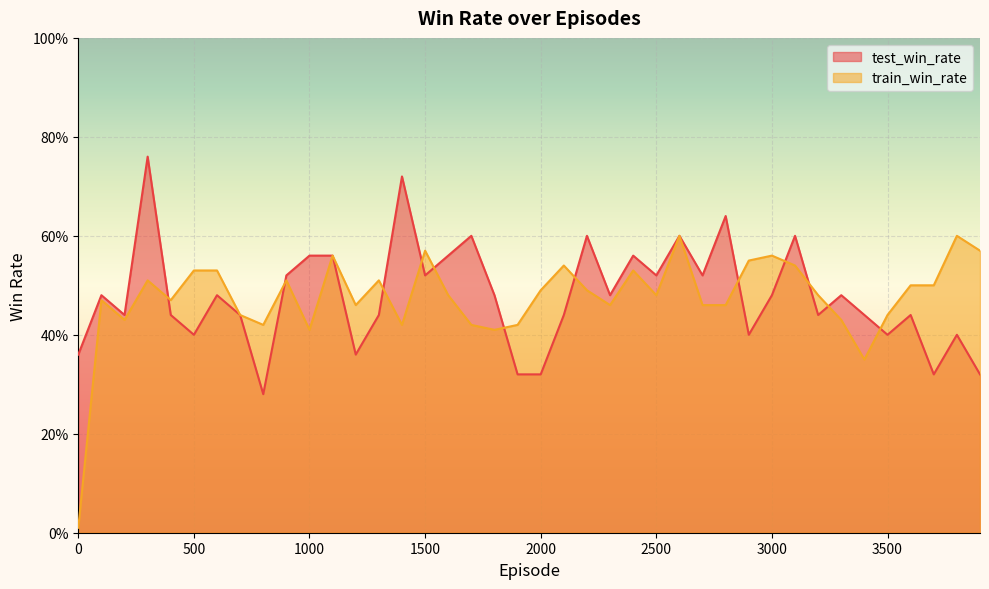

Rank the series by their maximum value, from lowest to highest.

train_win_rate, test_win_rate